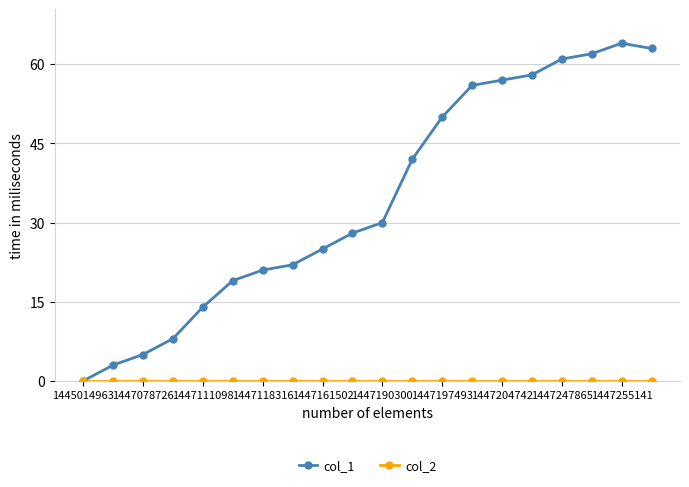

What is the difference between the second highest and minimum values in the col_1 series?

63